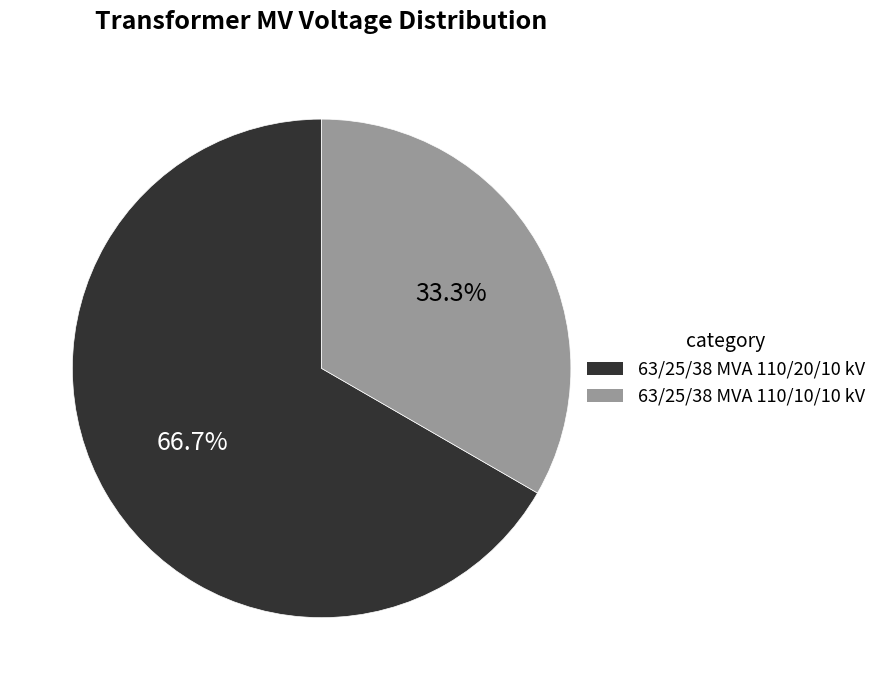

How many slices are in this pie chart?

2